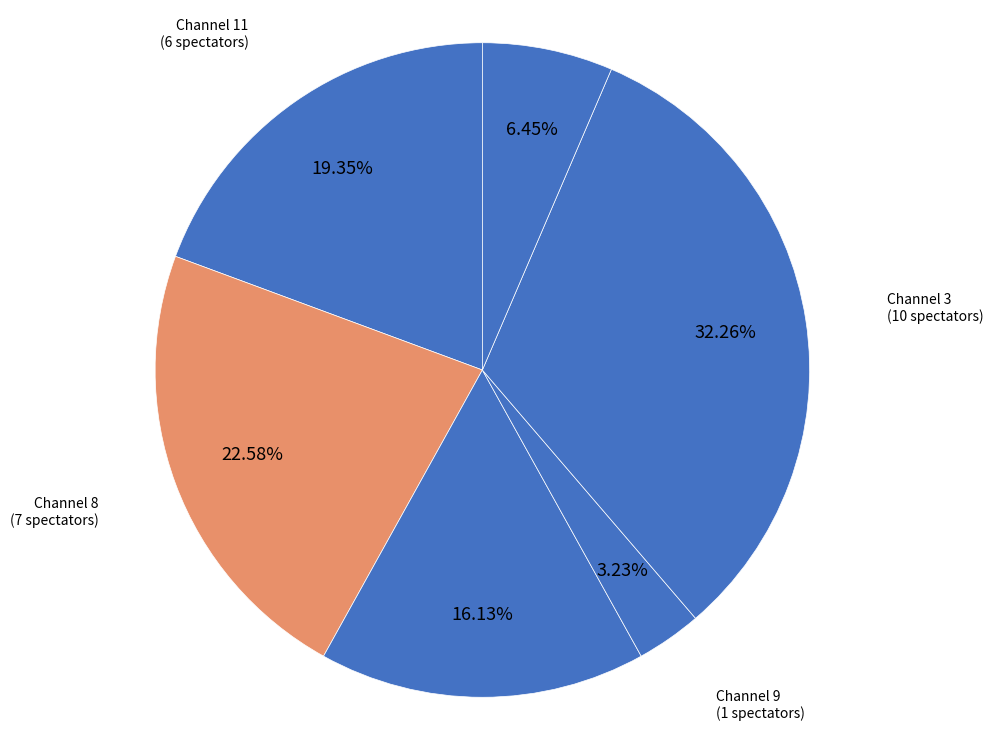

Is the sum of Channel 3 and Channel 9 greater than half?

No